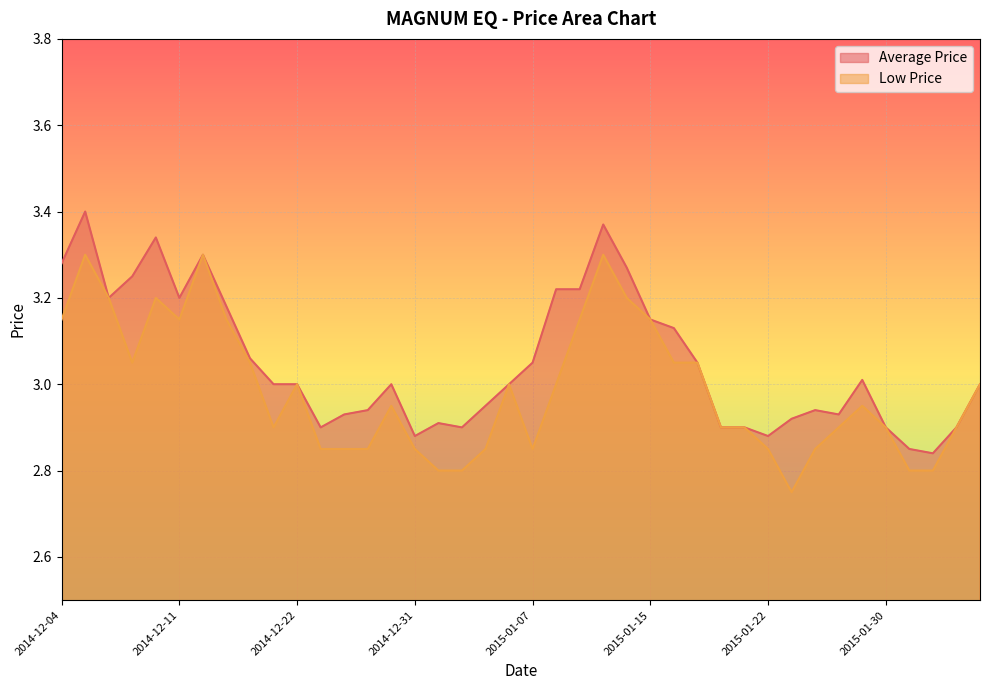

Between 2014-12-04 and 2014-12-15, which is larger?

2014-12-04